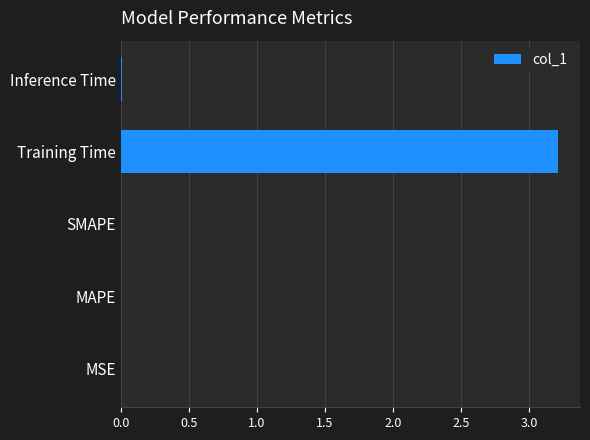

What is the maximum value shown in the chart?

3.2